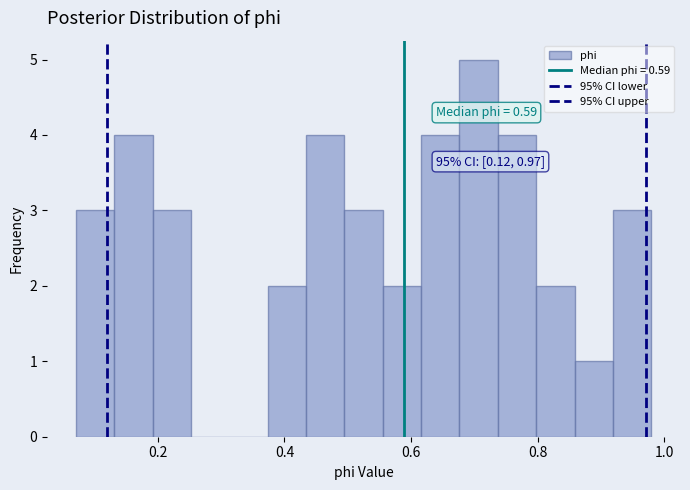

Read against the x-axis, roughly where is the centre of the tallest bar?

0.70